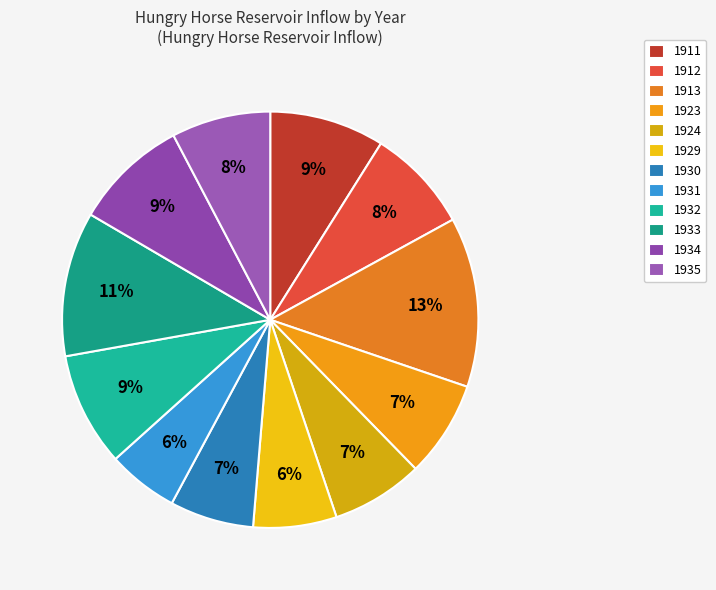

To the nearest percent, what is the average slice percentage?

8%